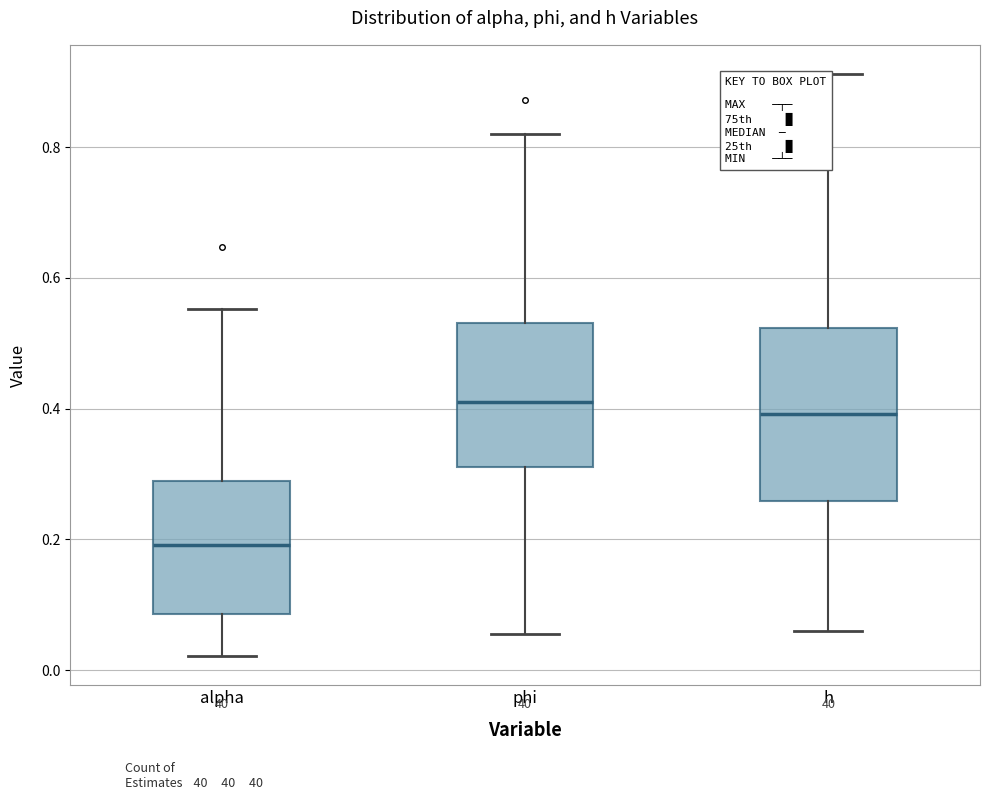

Reading left to right, transcribe this box plot: for each box, give where its median line is, the range the box spans, and where its two whiskers end, as read against the y-axis. The values are not printed on the chart, so give them approximately, as read against the axis.

alpha: median 0.20, box 0.08 to 0.28, whiskers 0.02 to 0.56
phi: median 0.42, box 0.32 to 0.54, whiskers 0.06 to 0.82
h: median 0.40, box 0.26 to 0.52, whiskers 0.06 to 0.92